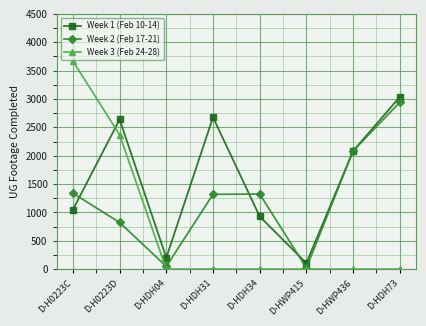

Which series has the largest total across all categories?

Week 1 (Feb 10-14)